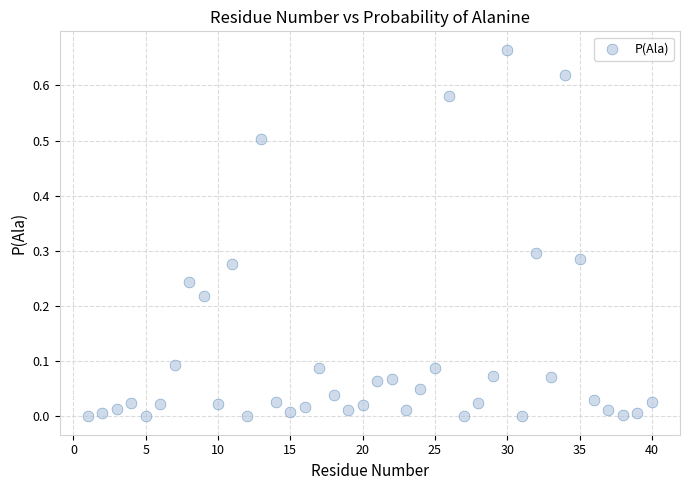

What is the range of X values (max minus min)?

39.0